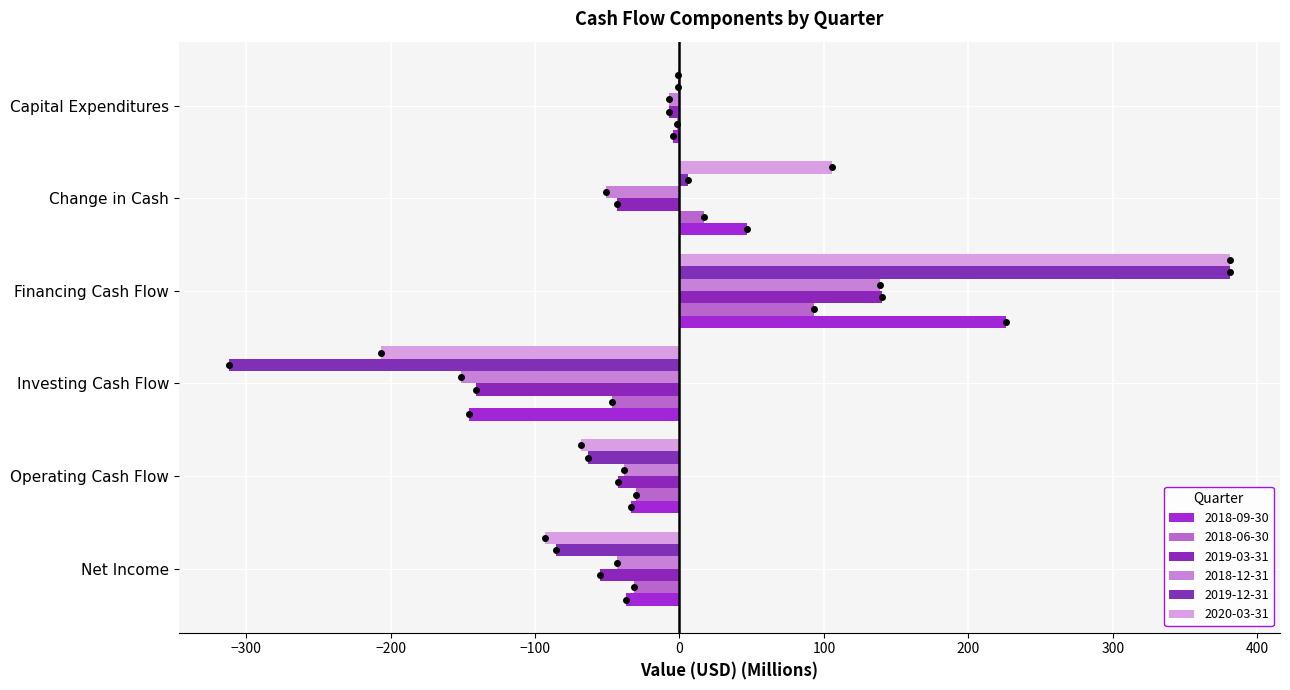

What is the label of the 5th bar from the left?

Change in Cash